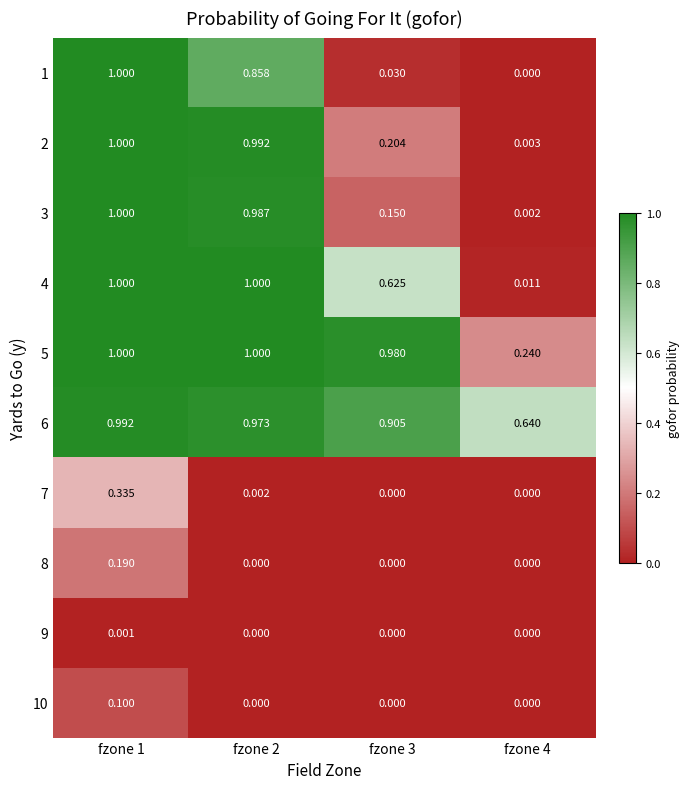

Is the value of 6 at fzone 2 greater than the value of 5 at fzone 3?

No